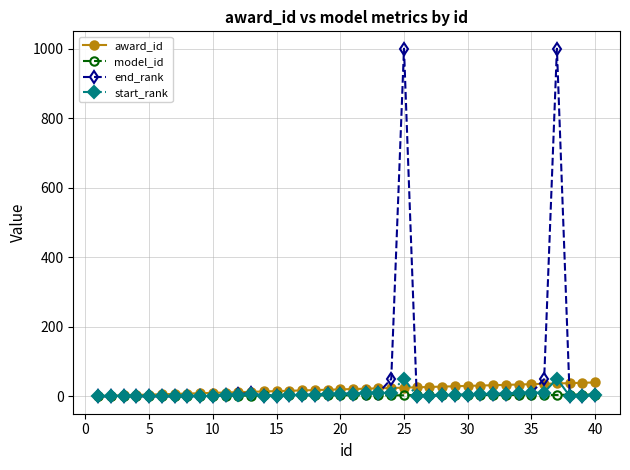

Which series has the widest spread of values?

end_rank